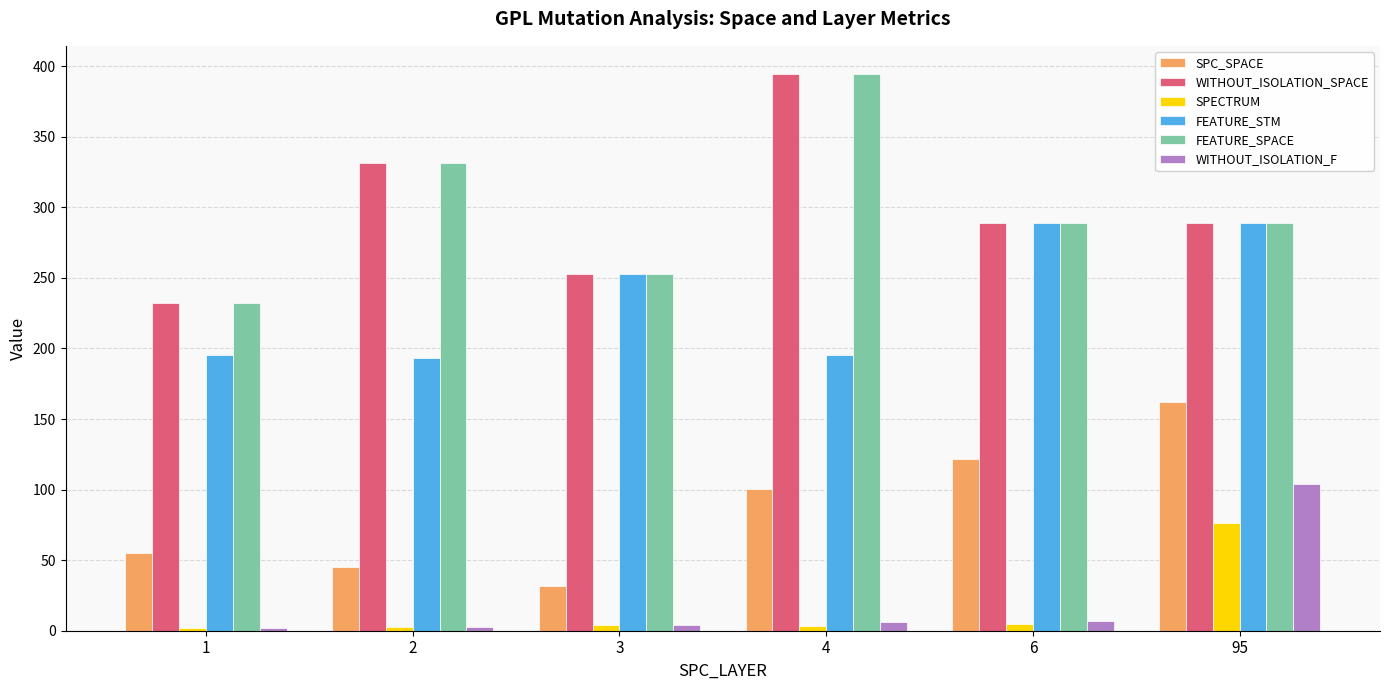

How many distinct data groups are displayed?

6